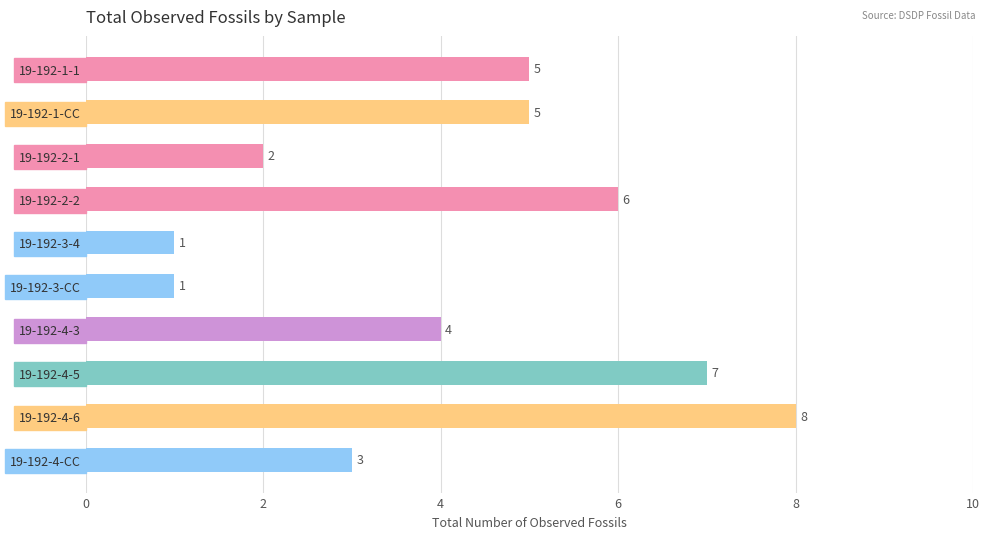

How many categories are shown in the chart?

10